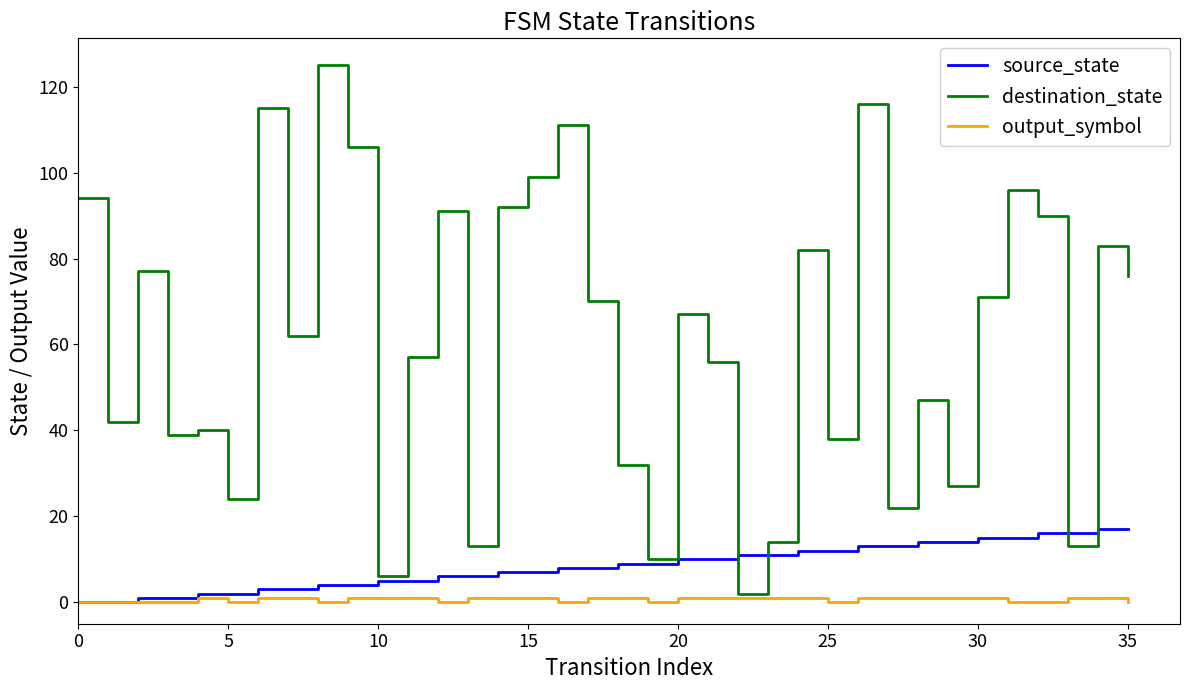

What is the greatest value displayed?

125